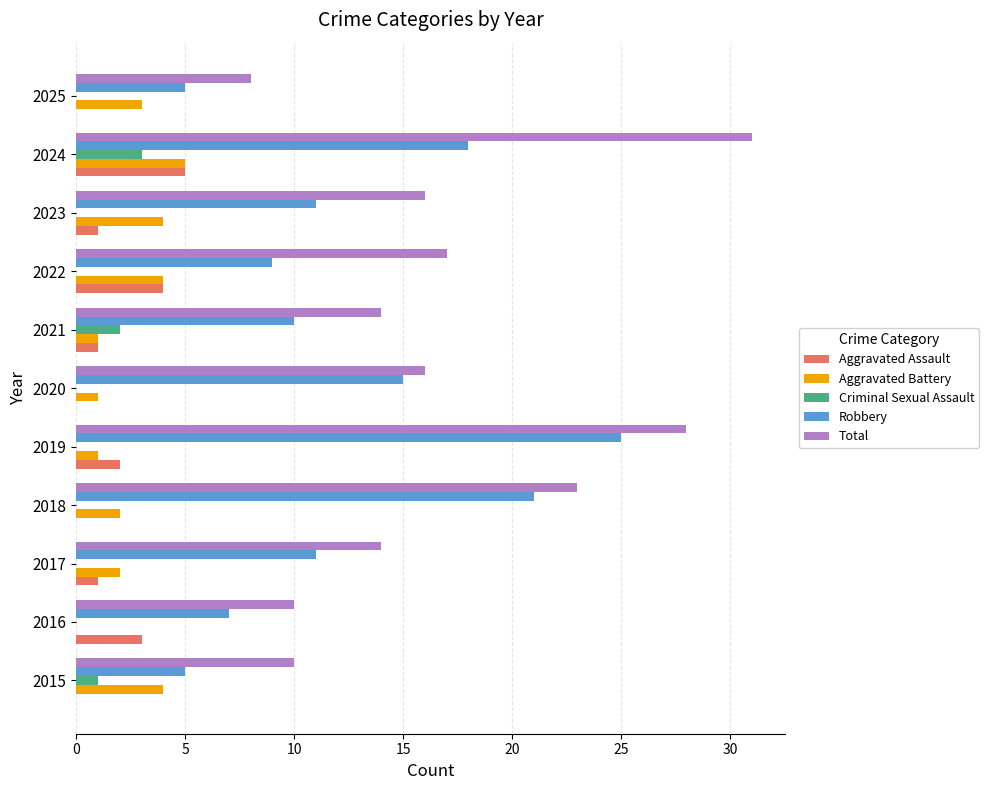

Is it true that Robbery equals 7 at 2015?

False